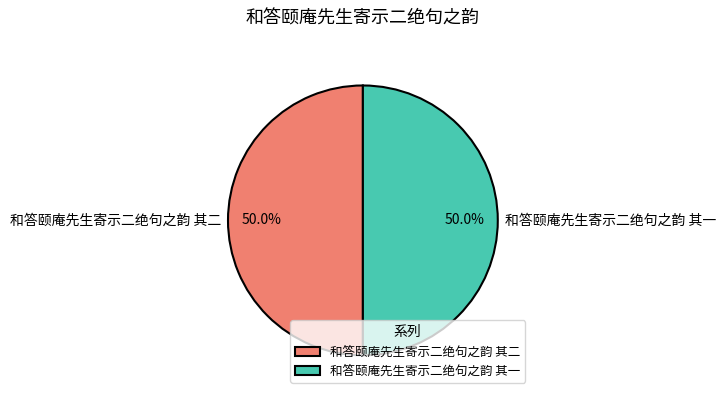

Do 和答颐庵先生寄示二绝句之韵 其二 and 和答颐庵先生寄示二绝句之韵 其一 together represent more than half of the pie?

Yes